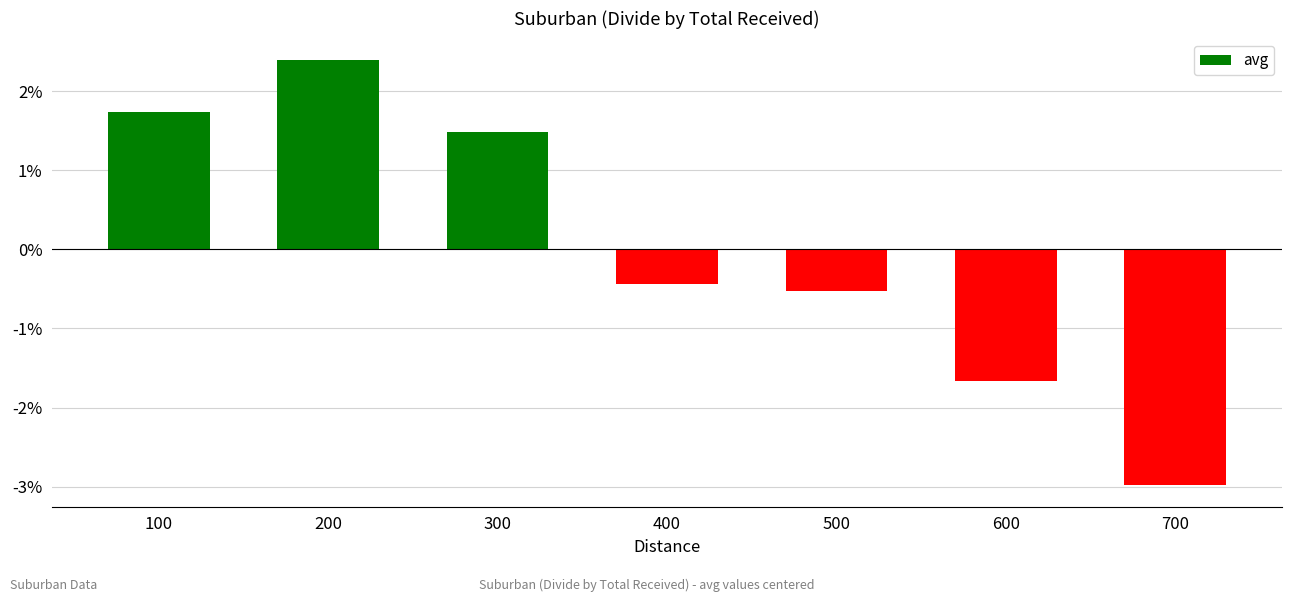

What is the change in value from 600 to 700?

-1.3